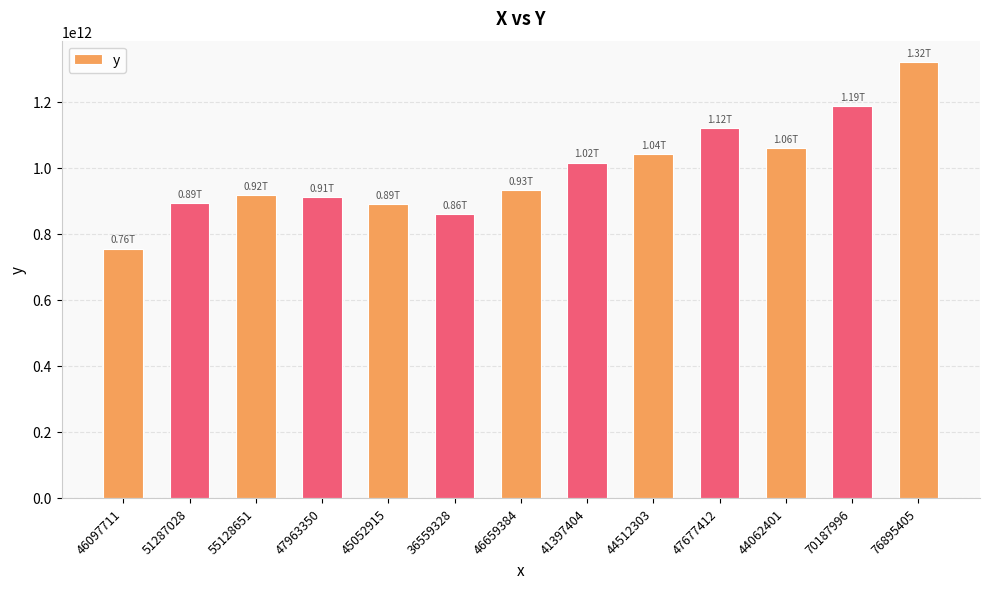

What is the ratio of the value at 36559328 to the value at 55128651?

0.9